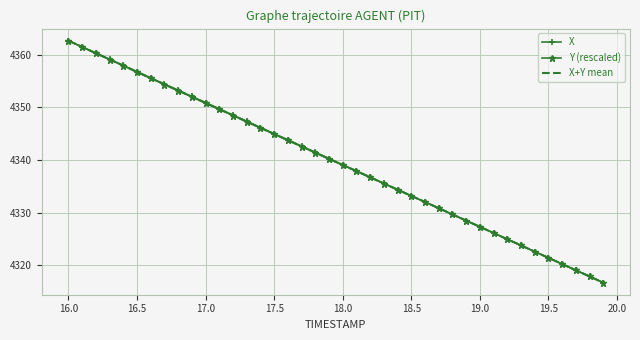

What is the minimum value for X+Y mean?

4316.7